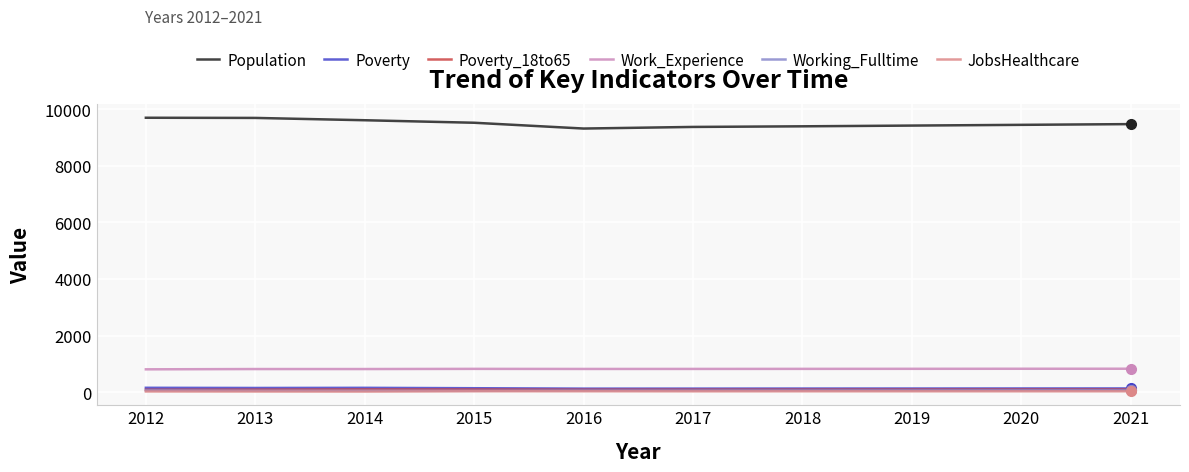

What is the maximum value for Work_Experience?

824